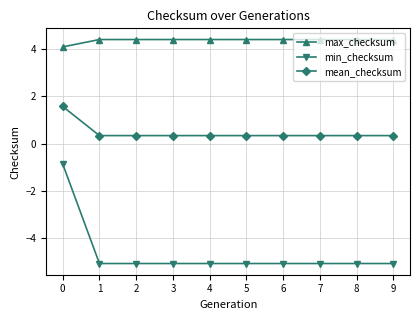

What is the approximate value of mean_checksum at 2?

0.3